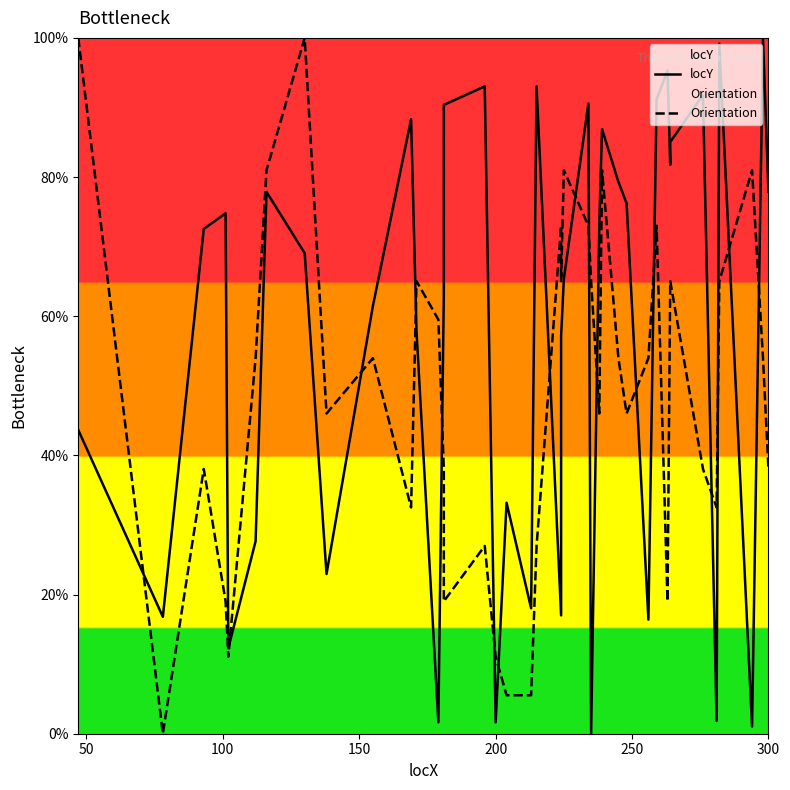

True or false: Orientation and locY intersect in this chart.

True